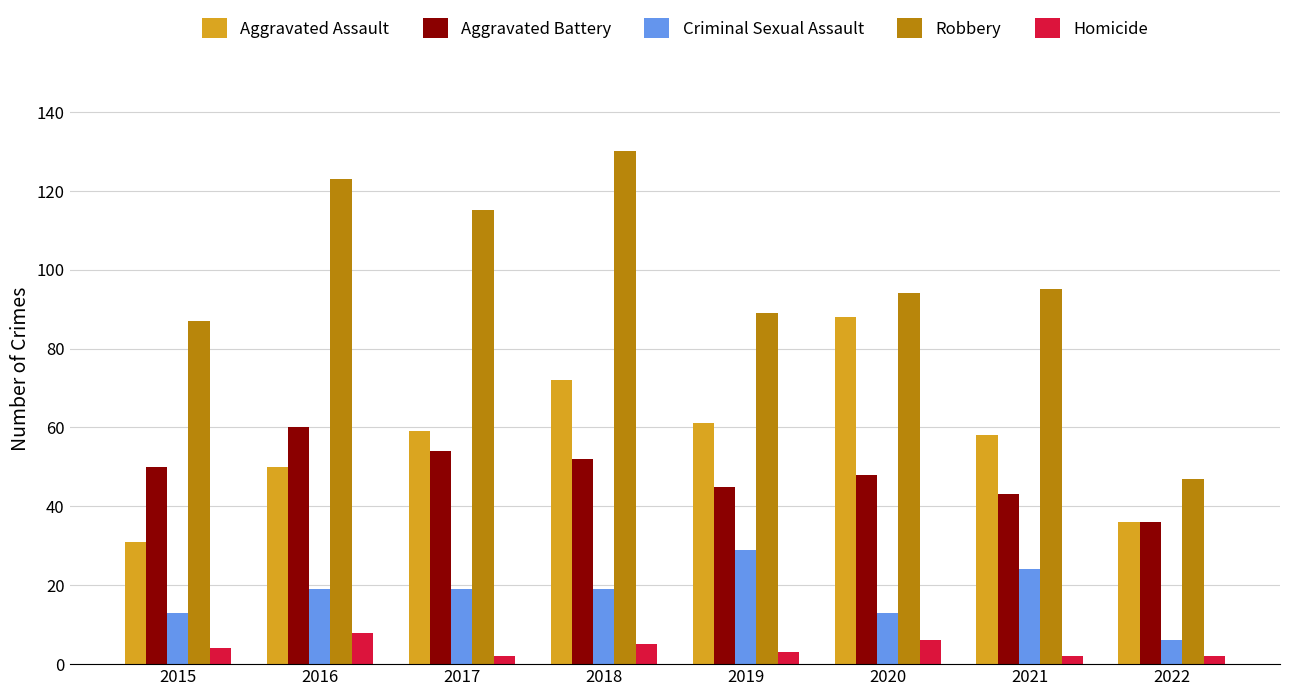

What is the value of the Criminal Sexual Assault bar at the 8th from the left?

6